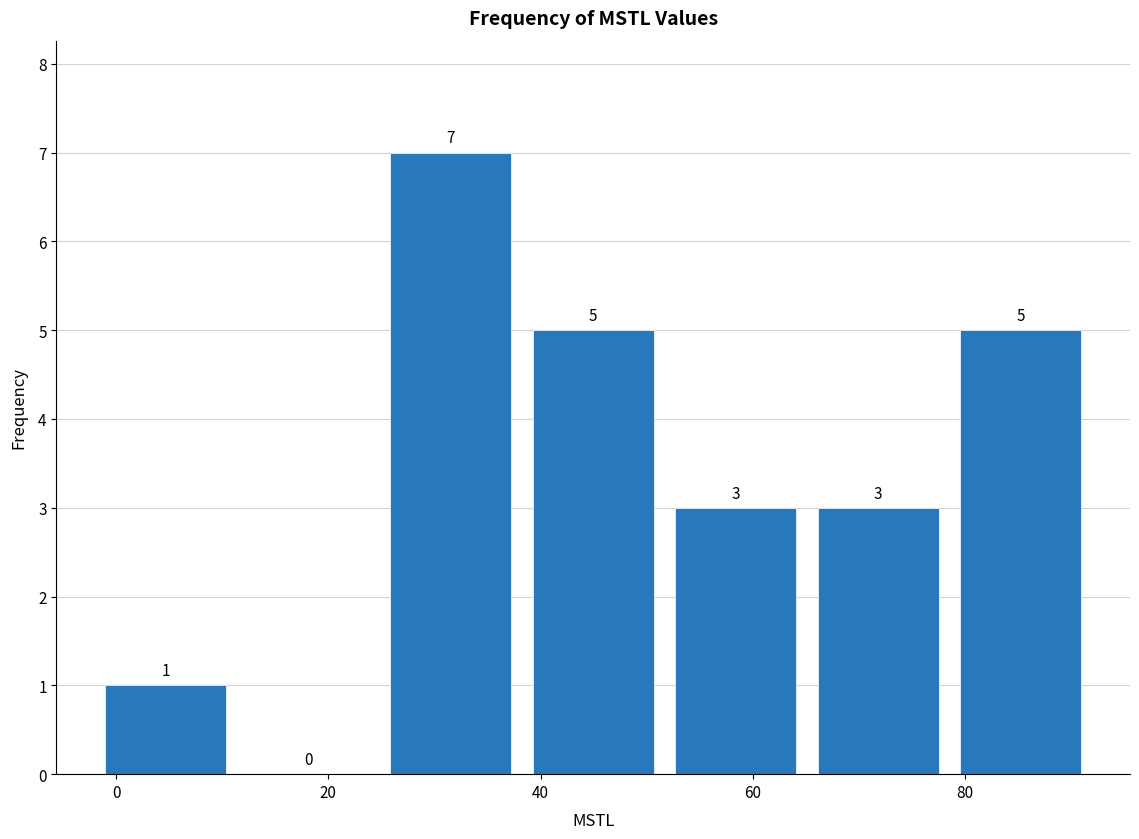

What is the height of the bar covering 66 to 78 on the x-axis? The bar edges are not printed on the chart, so give them approximately, as read against the axis.

3